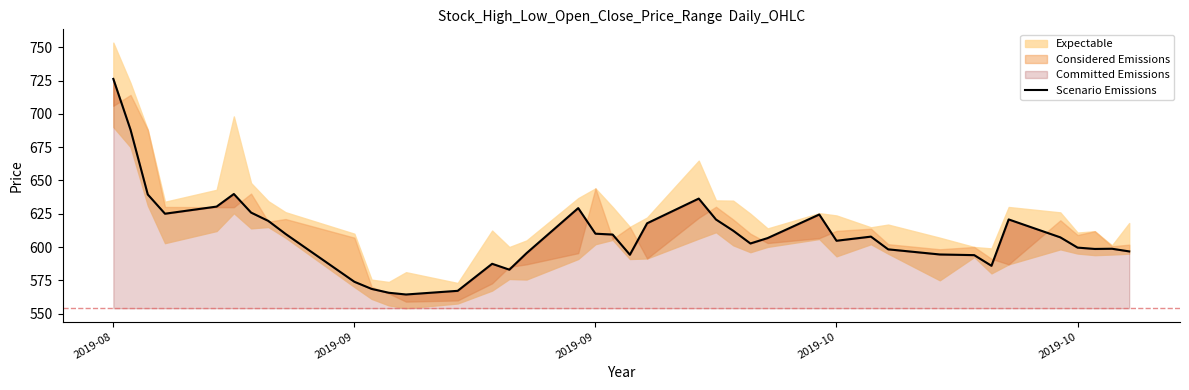

True or false: the data has more than 2 interior local peaks.

True